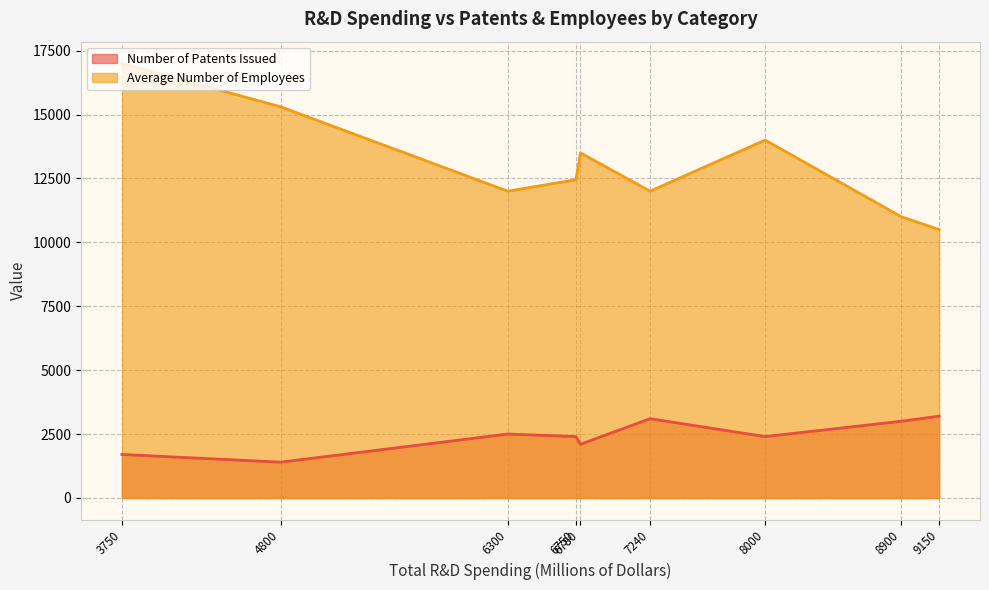

What is the difference between the second highest and second lowest values in the Average Number of Employees series?

4300